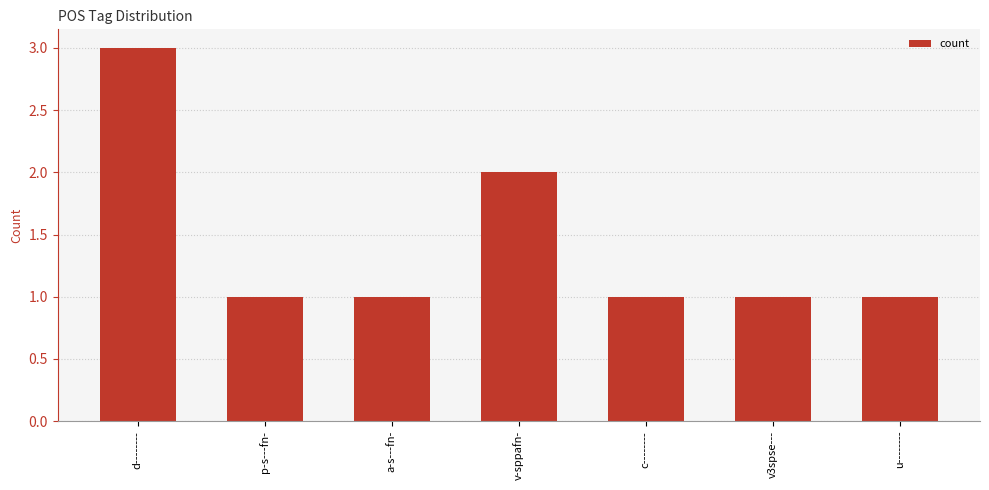

Reading left to right, extract all data points from this chart.

3	1	1	2	1	1	1